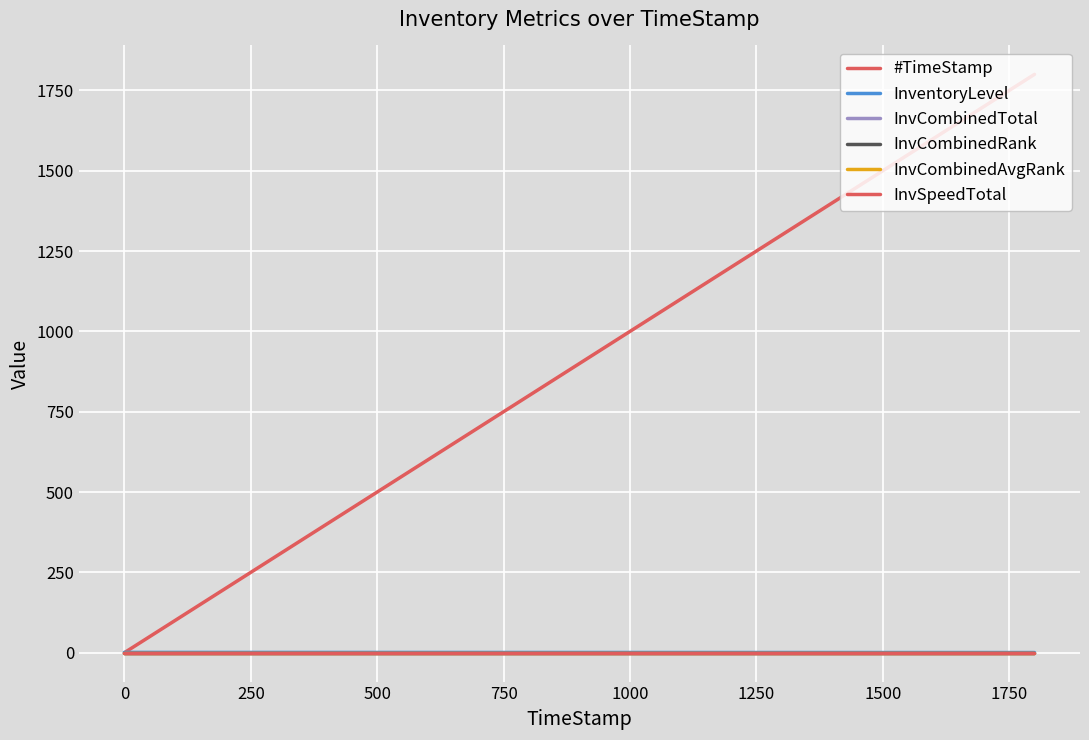

True or false: #TimeStamp has more than 1 interior local peaks.

False